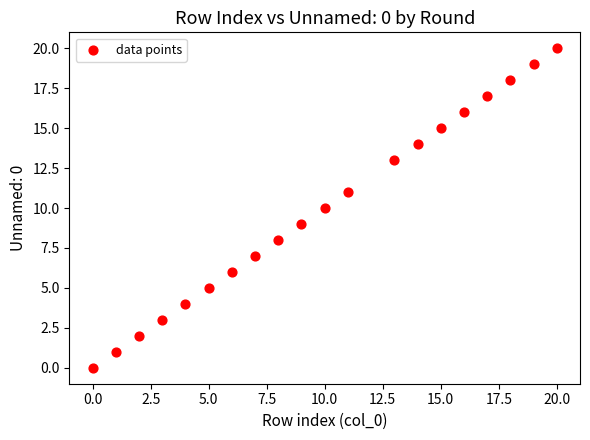

What is the range of Y values (max minus min)?

20